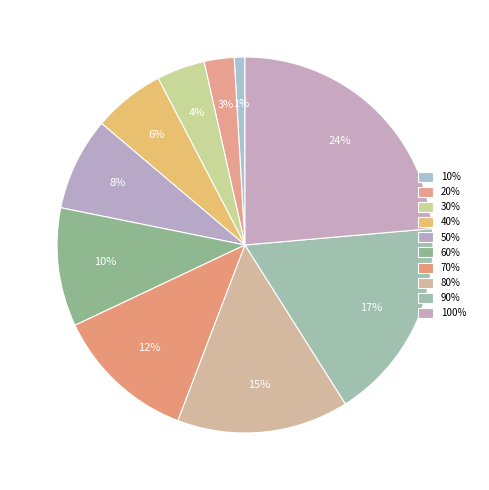

Count the number of slices in the pie.

10